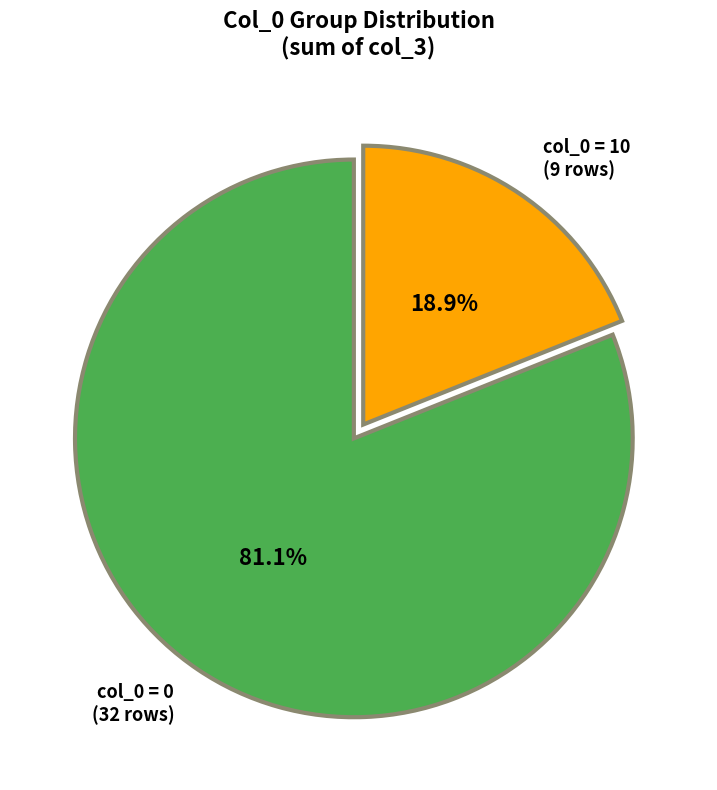

Is there a majority slice in this chart?

Yes